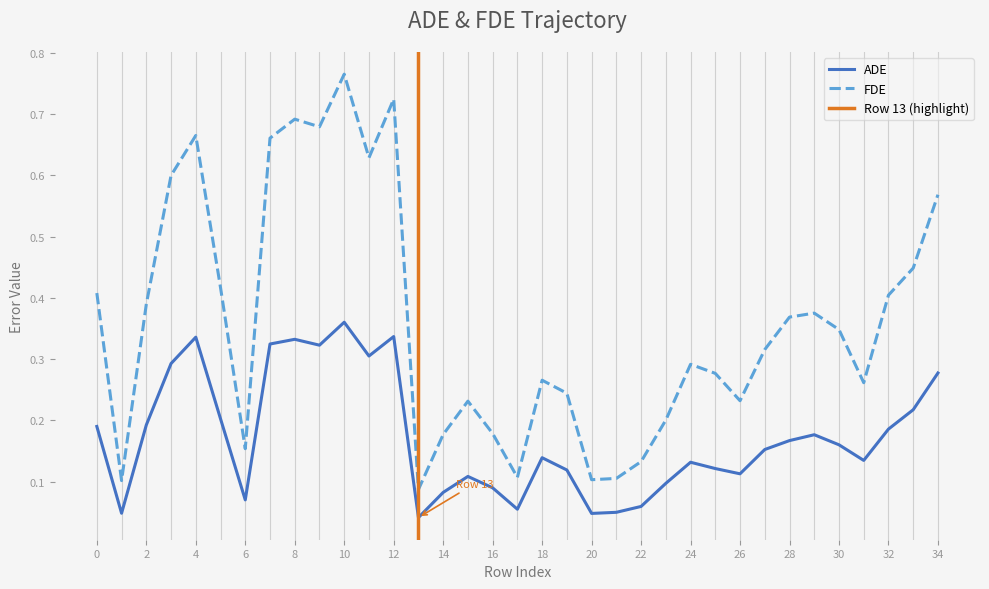

Reading left to right, transcribe all the data shown in this chart.

ADE: 0.2	0.0	0.2	0.3	0.3	0.2	0.1	0.3	0.3	0.3	0.4	0.3	0.3	0.0	0.1	0.1	0.1	0.1	0.1	0.1	0.0	0.0	0.1	0.1	0.1	0.1	0.1	0.2	0.2	0.2	0.2	0.1	0.2	0.2	0.3
FDE: 0.4	0.1	0.4	0.6	0.7	0.4	0.2	0.7	0.7	0.7	0.8	0.6	0.7	0.1	0.2	0.2	0.2	0.1	0.3	0.2	0.1	0.1	0.1	0.2	0.3	0.3	0.2	0.3	0.4	0.4	0.3	0.3	0.4	0.4	0.6